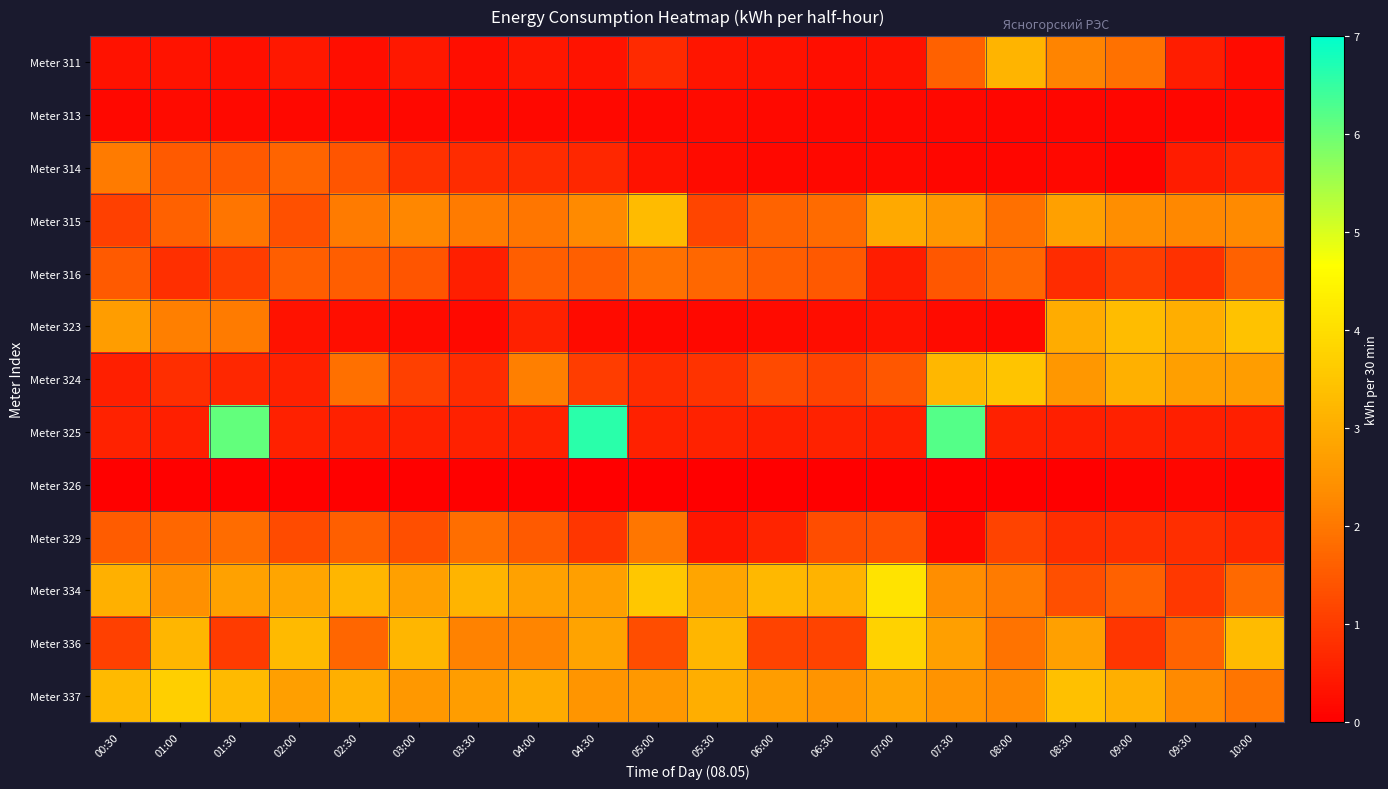

Which series has the largest range (max minus min)?

Meter 325